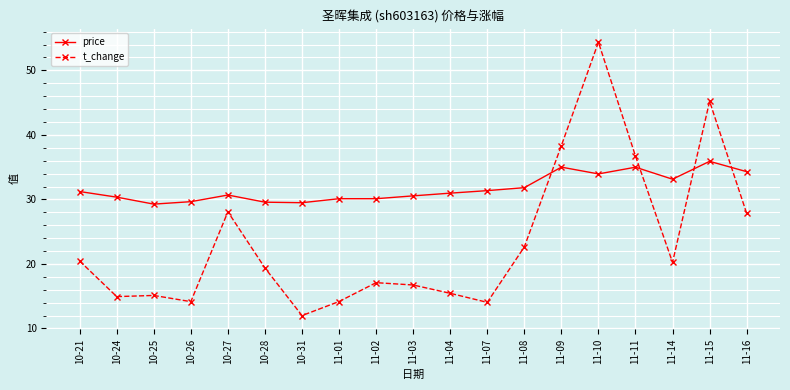

Which label corresponds to the largest value in the chart?

11-10